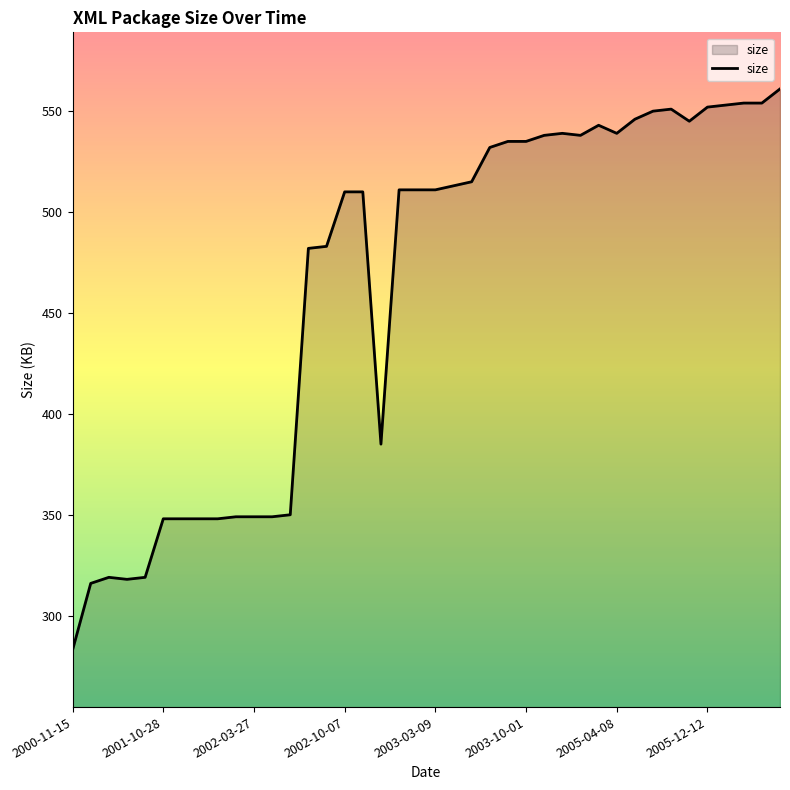

What is the smallest value displayed?

283